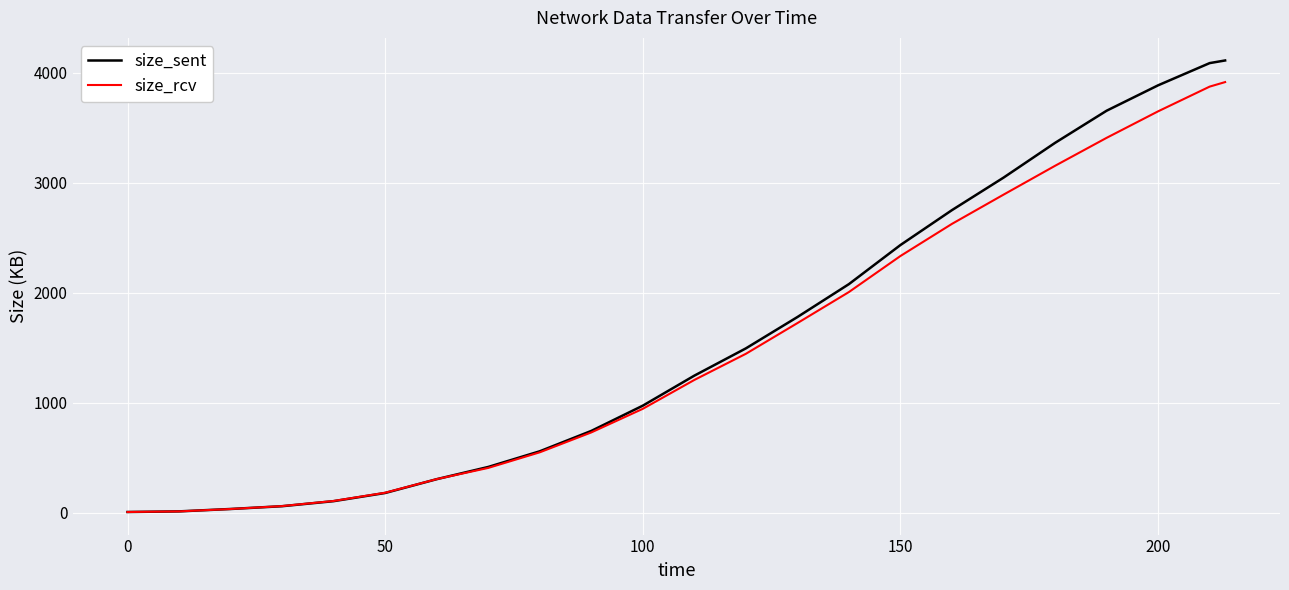

What is the sum of all size_sent values?

37332.3